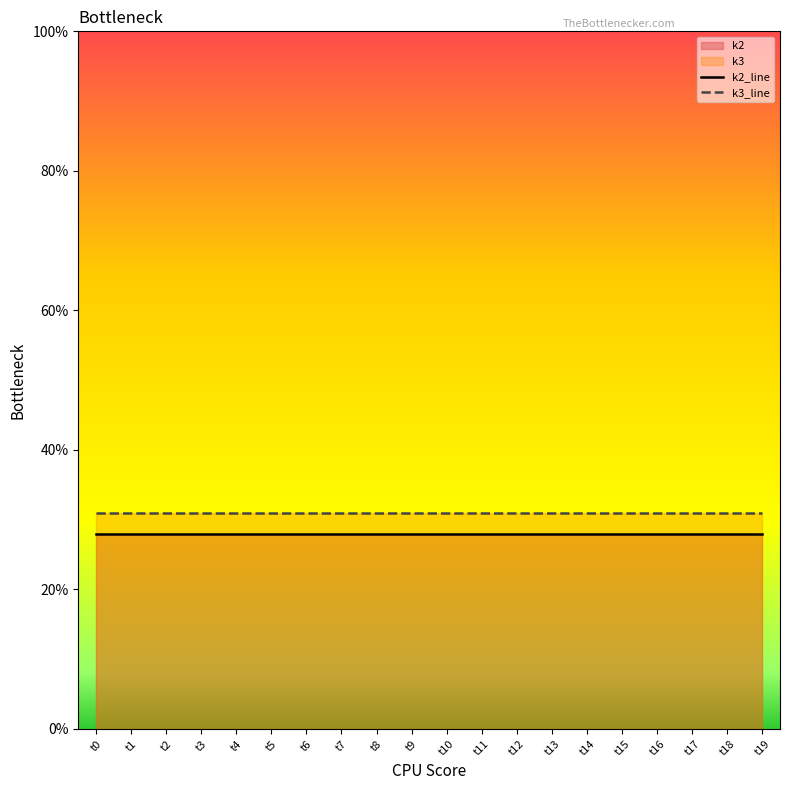

List the series in order of their overall mean, highest first.

k3_line, k2_line